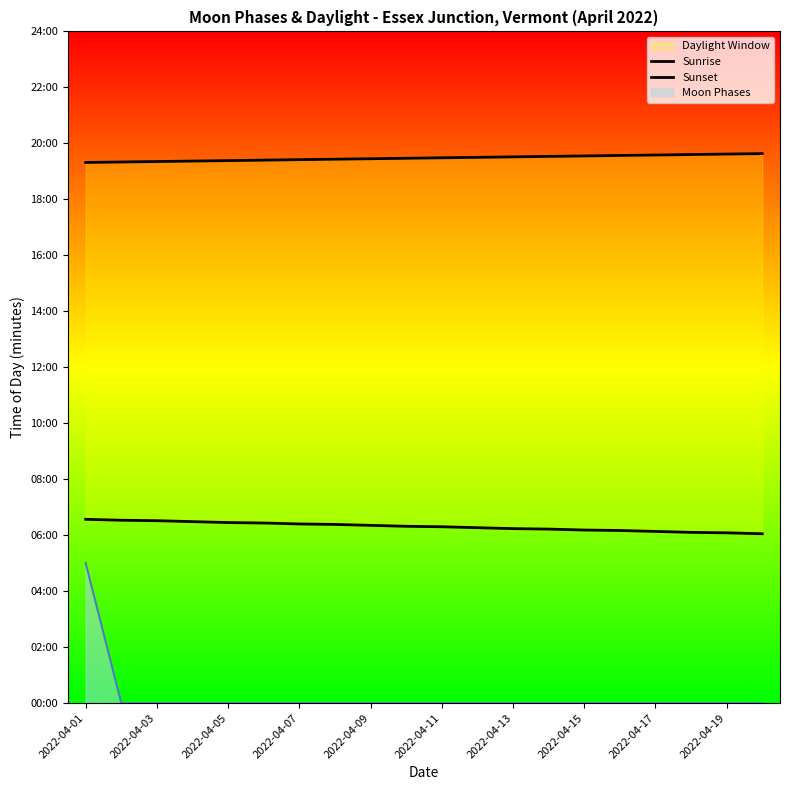

How many lines are shown in the chart?

2